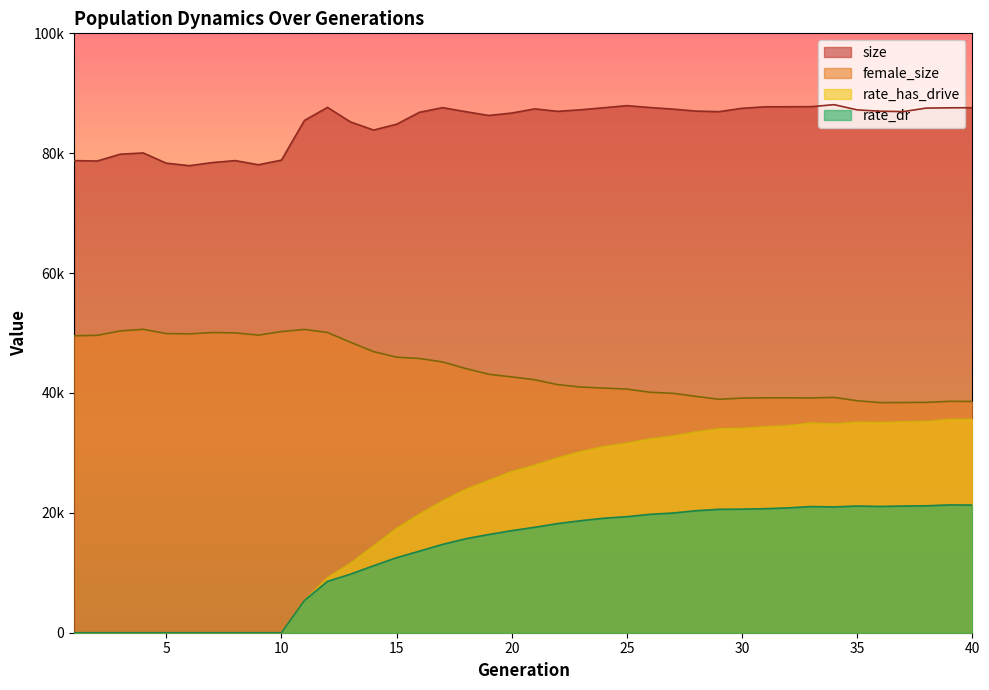

The rate_dr series shows 19749.4 at 26. True or false?

True